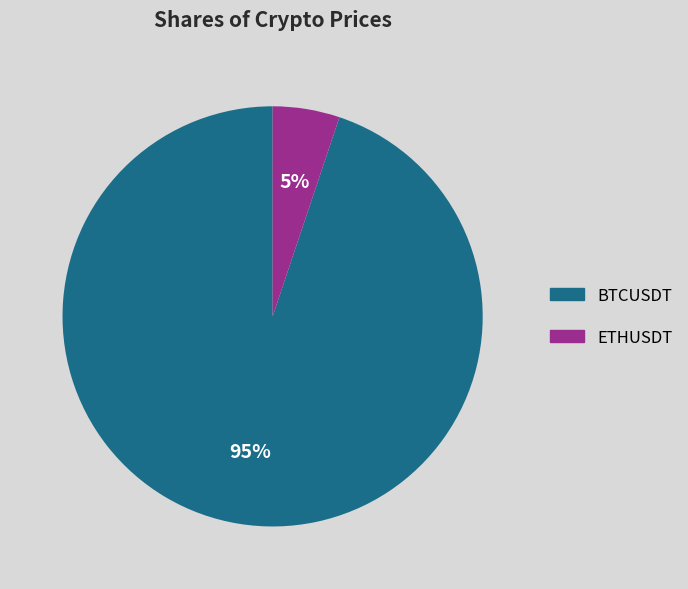

What is the smallest slice in the pie chart?

ETHUSDT